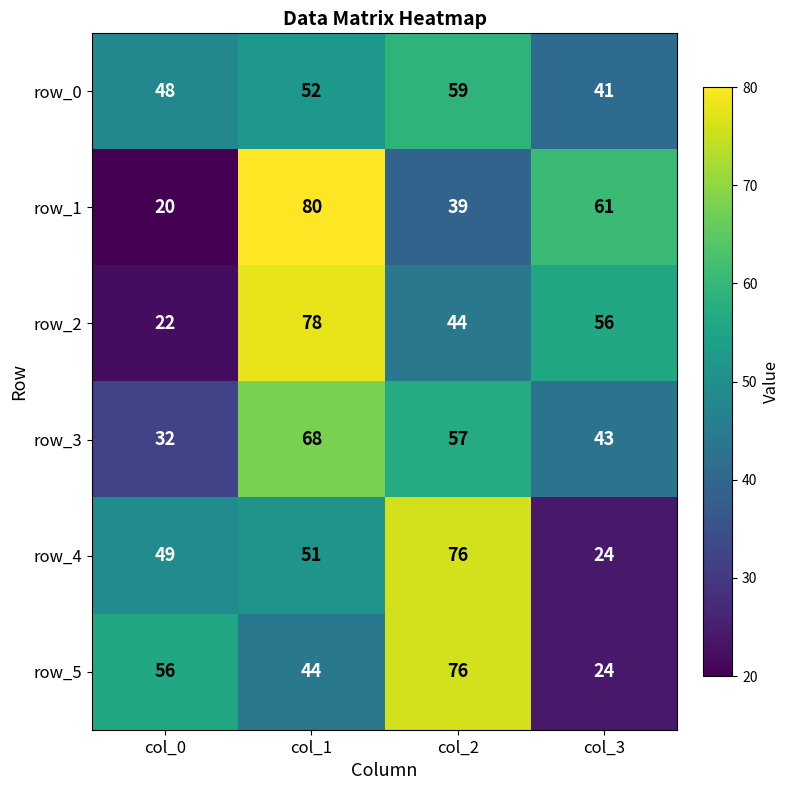

How many categories are shown in the chart?

4